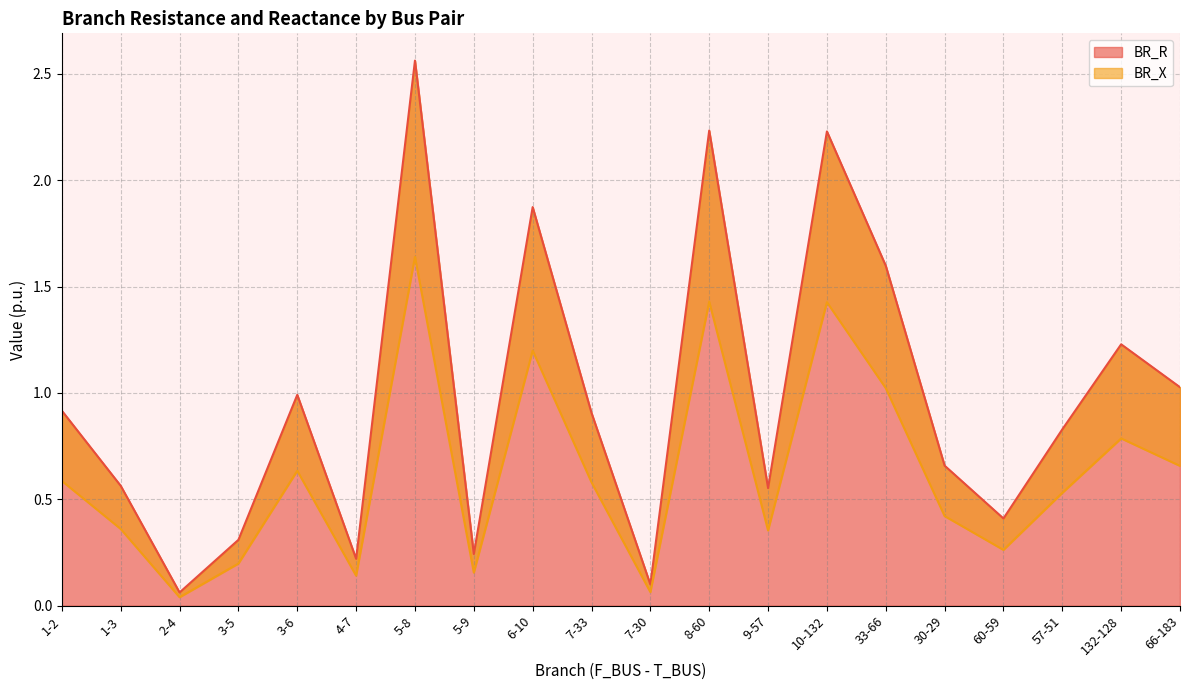

Is it true that BR_R equals 0.4 at 66-183?

False